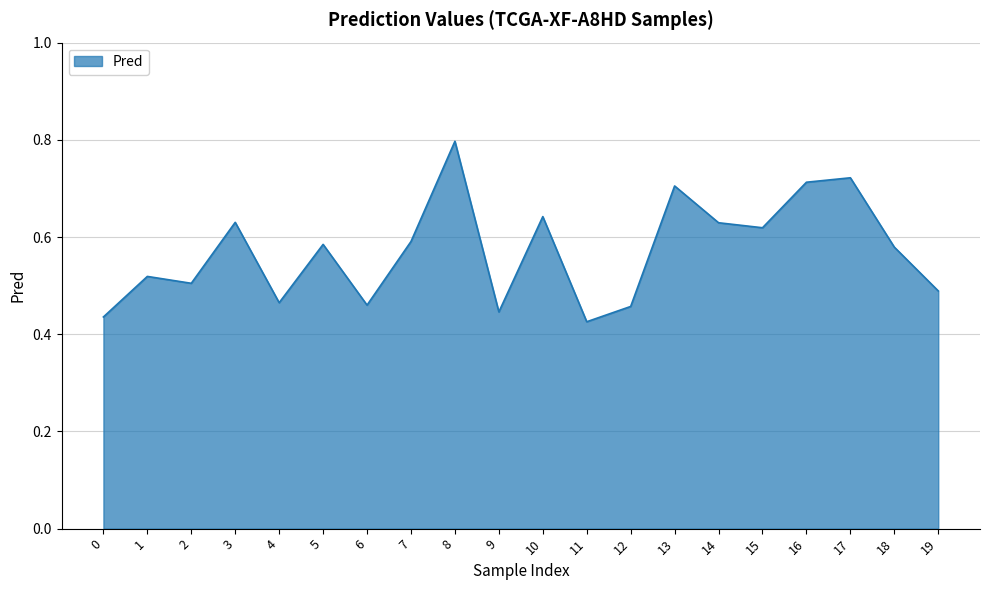

Is it true that the value at 8 is 1.2?

False